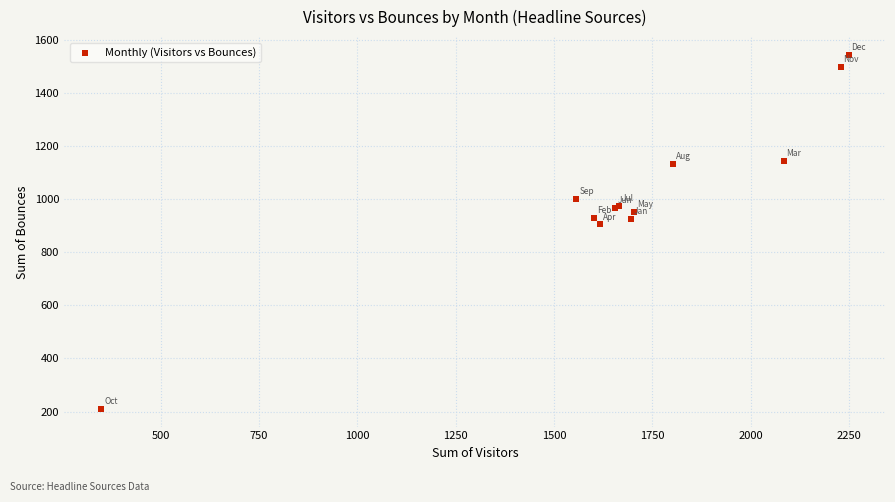

What Y value in the scatter plot is closest to 877?

906